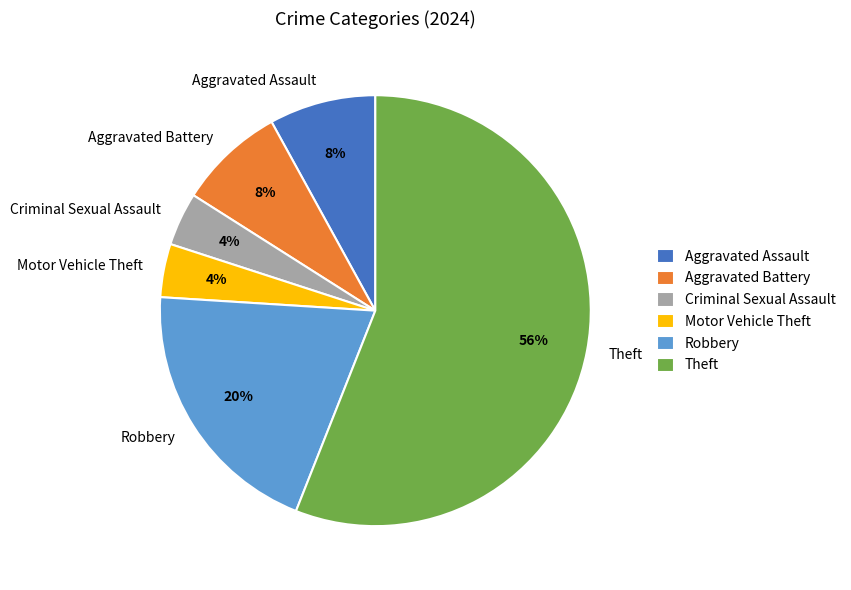

To the nearest percent, what portion does Motor Vehicle Theft represent?

4%